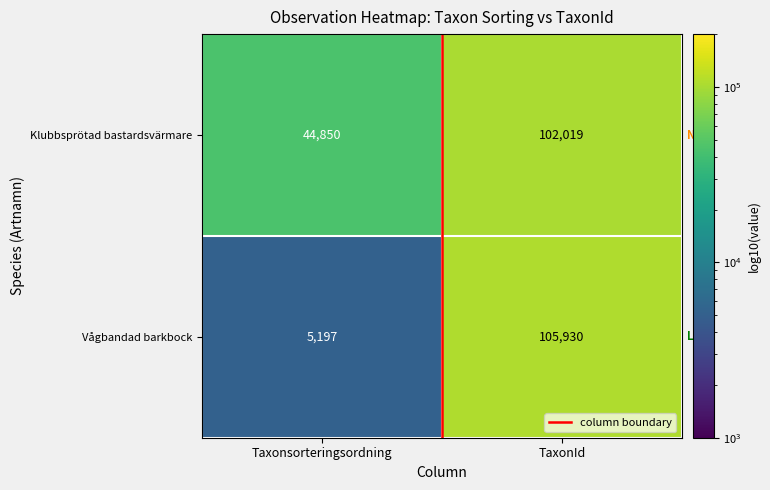

What is the sum of all Klubbsprötad bastardsvärmare values?

146869